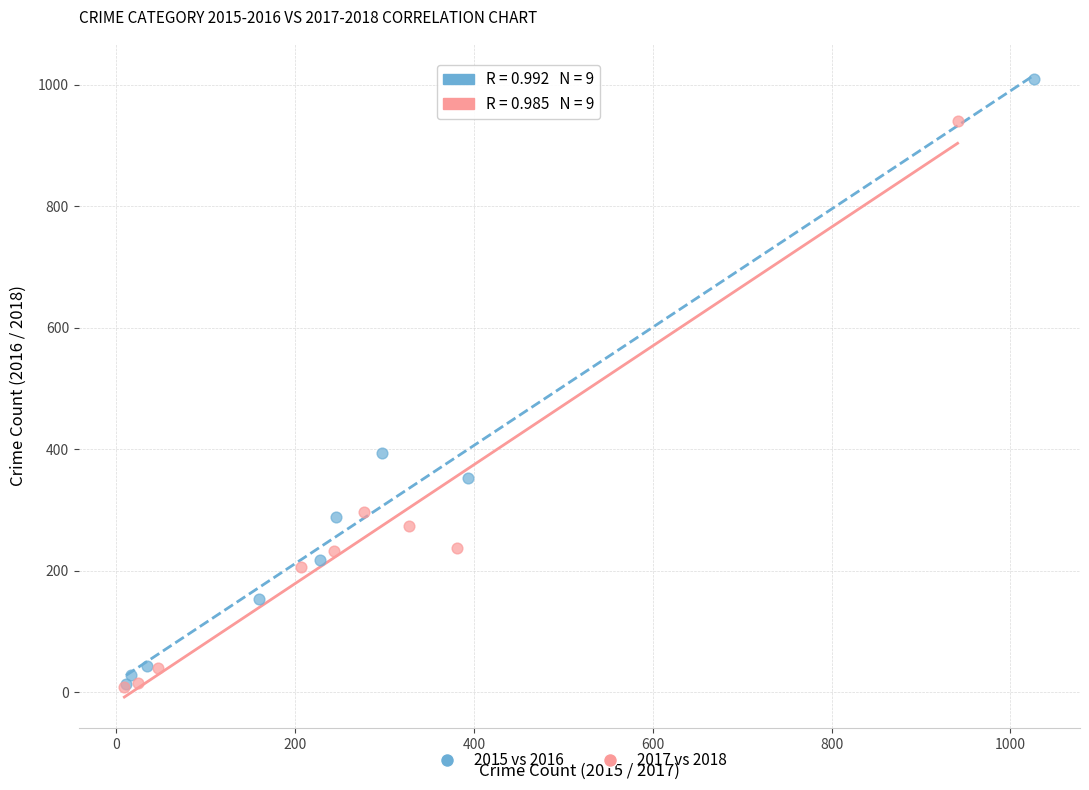

Which series contains the highest Y value?

2015 vs 2016